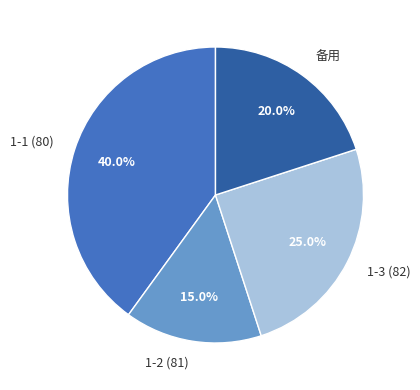

To the nearest percent, what is the average slice percentage?

25%